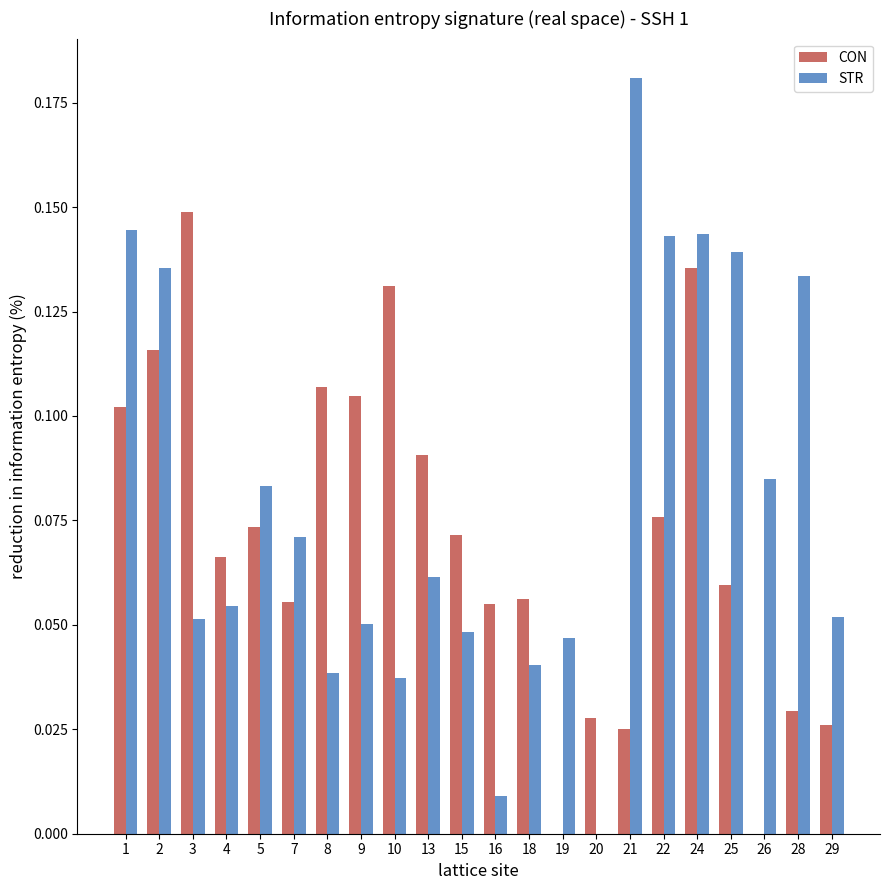

Does the chart contain any negative values?

Yes